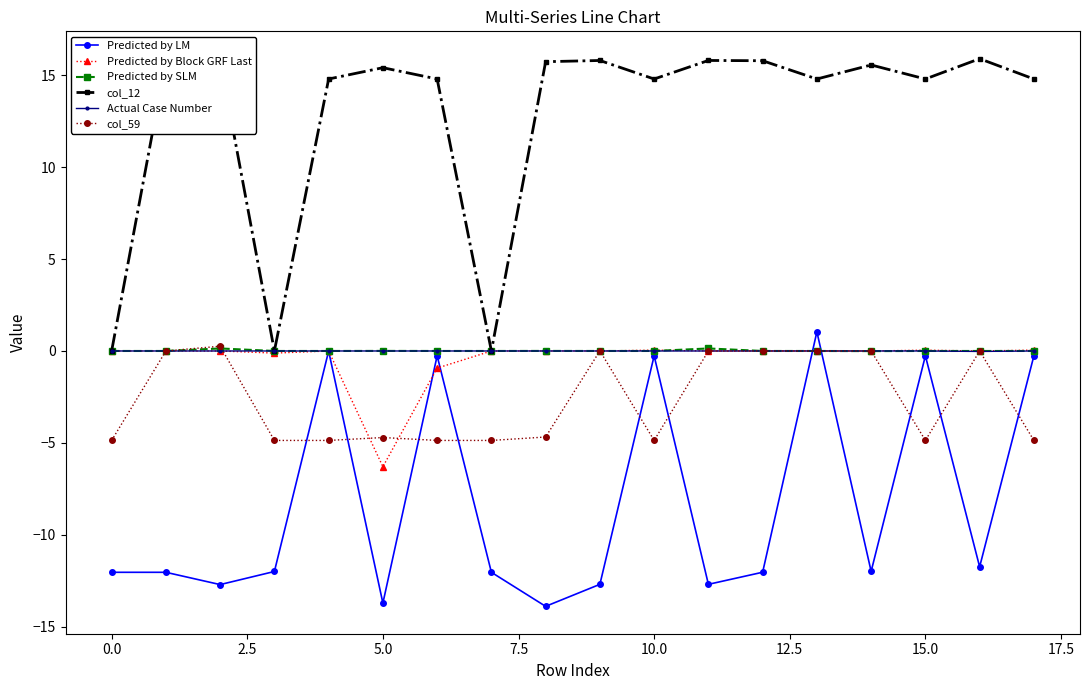

What is the highest value of the col_12 series?

15.9